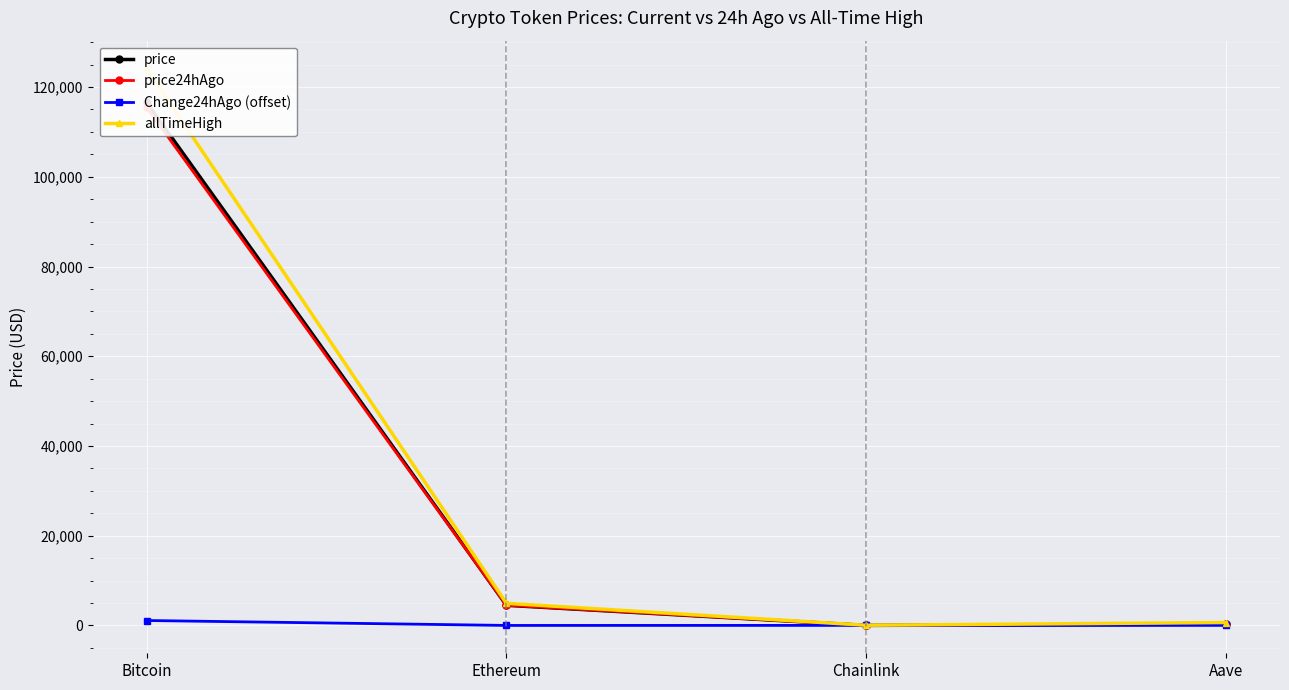

At which label does price24hAgo reach its minimum?

Chainlink